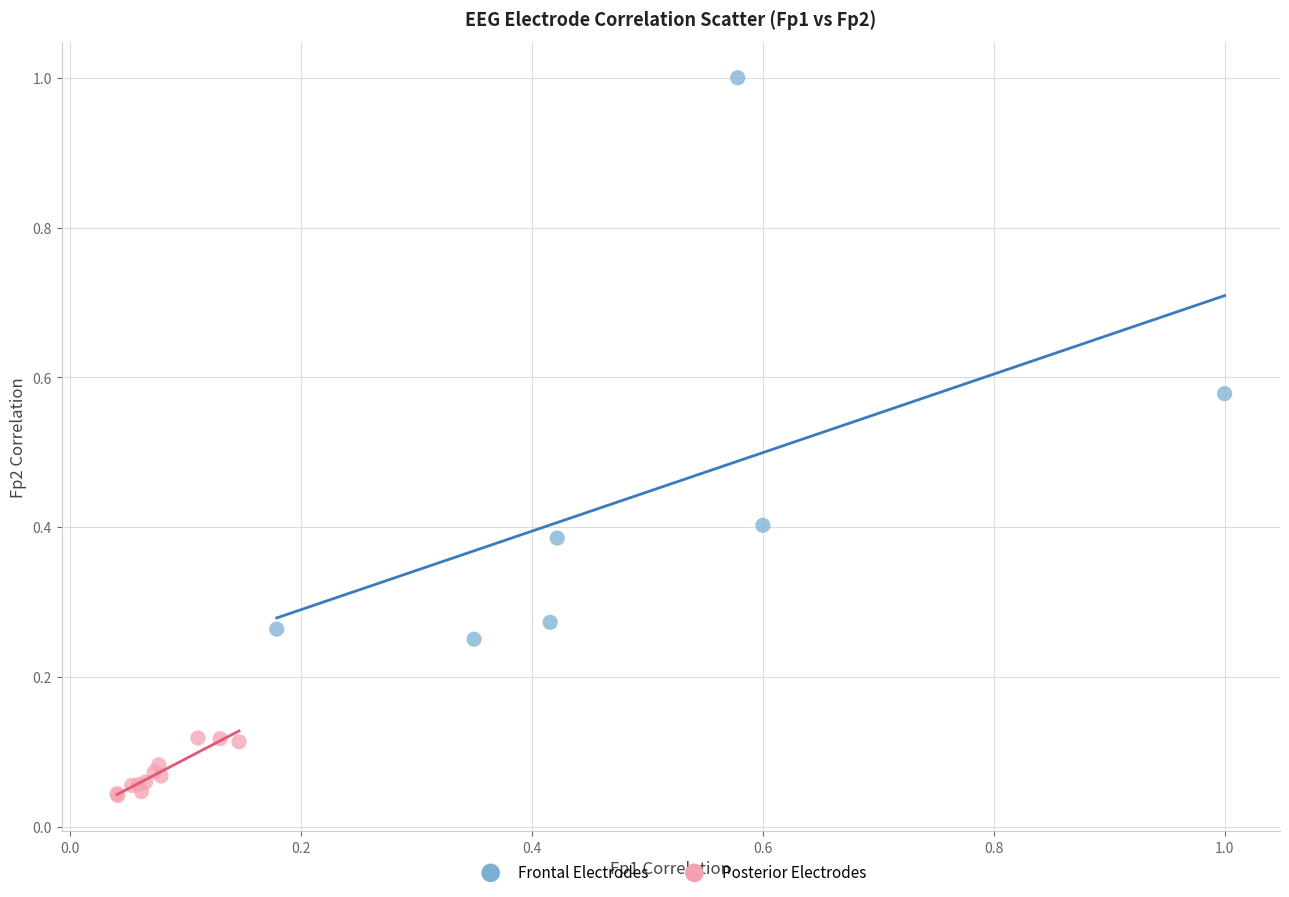

Which series has the widest spread of Y values?

Frontal Electrodes